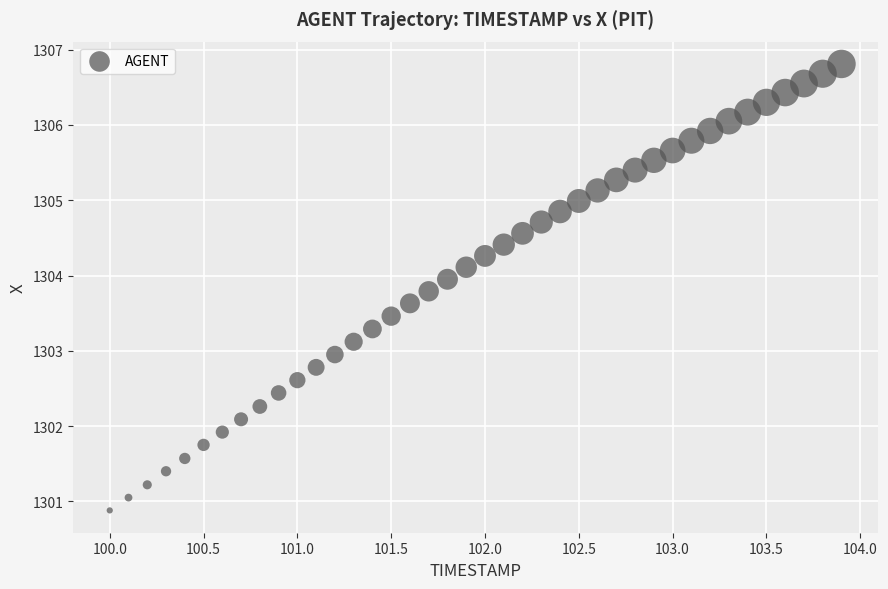

What is the range of X values (max minus min)?

3.9